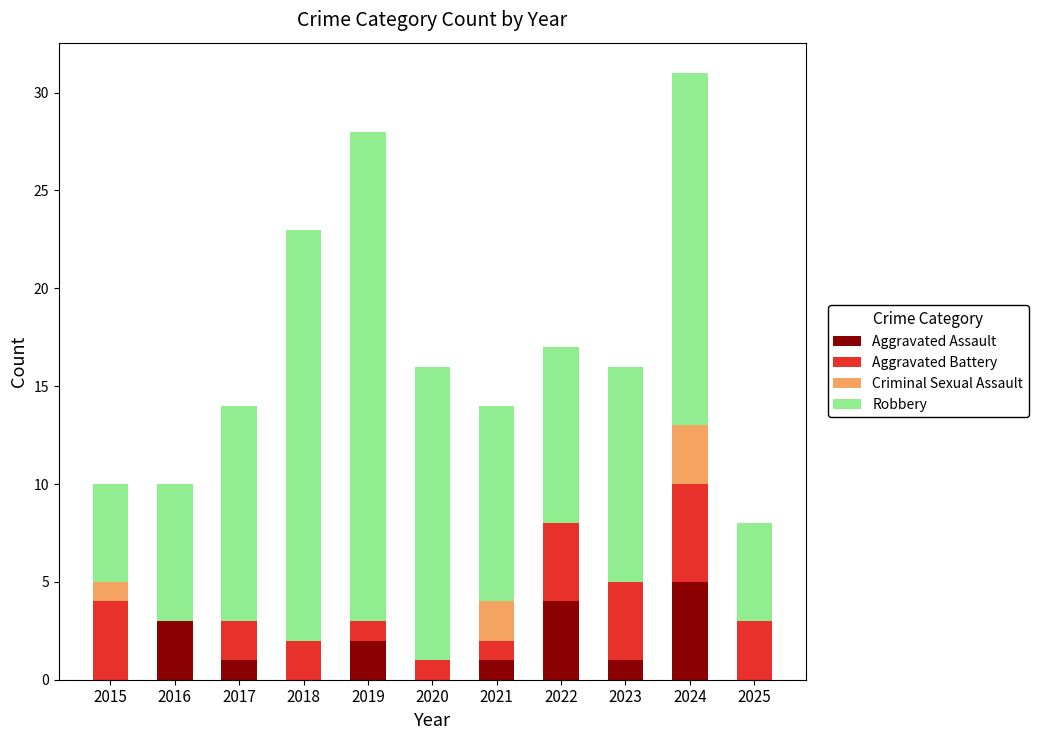

Are the bars grouped side by side (vs. stacked)?

No